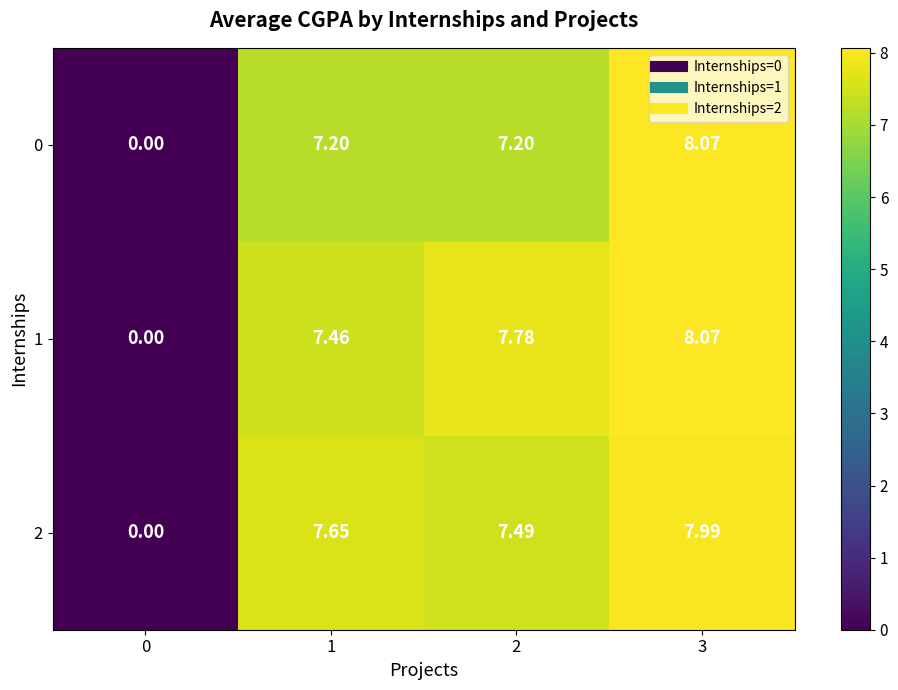

Which series has the largest total across all categories?

1